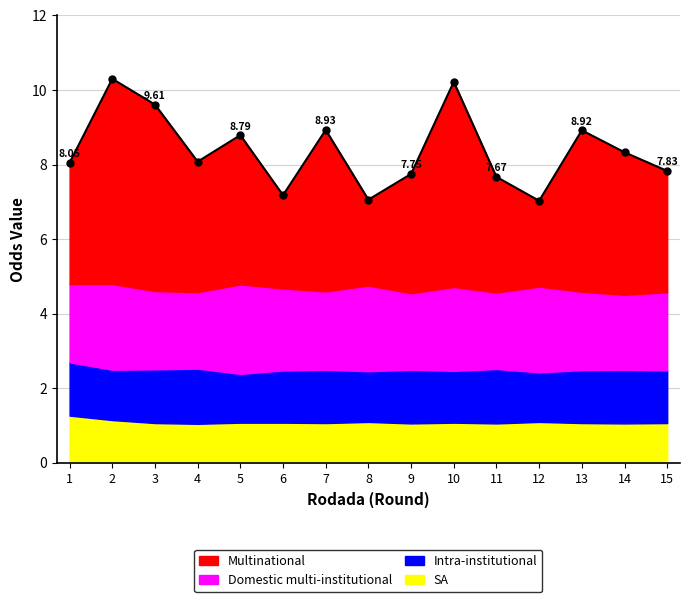

True or false: Domestic multi-institutional and Multinational cross at least once.

False